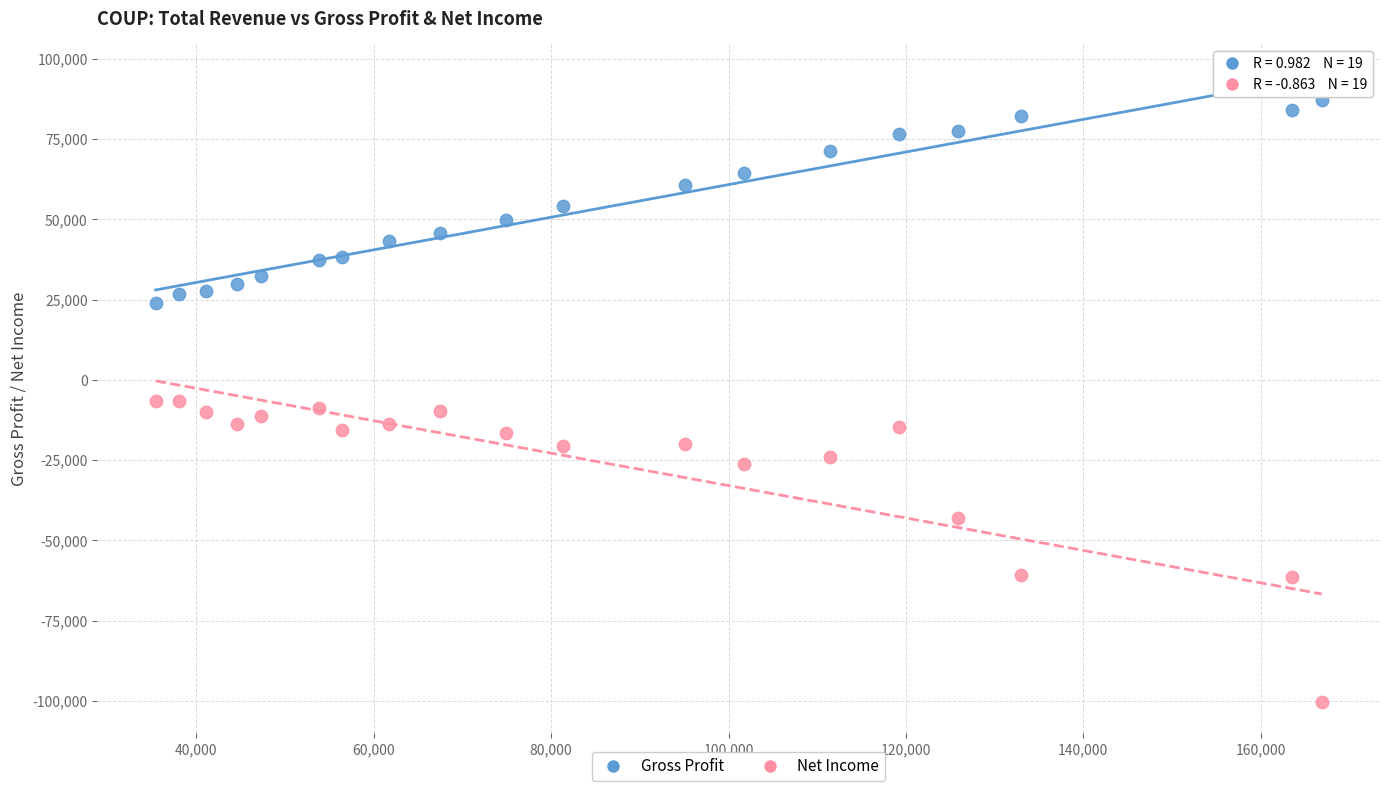

What are all the series names shown in the legend?

Gross Profit, Net Income